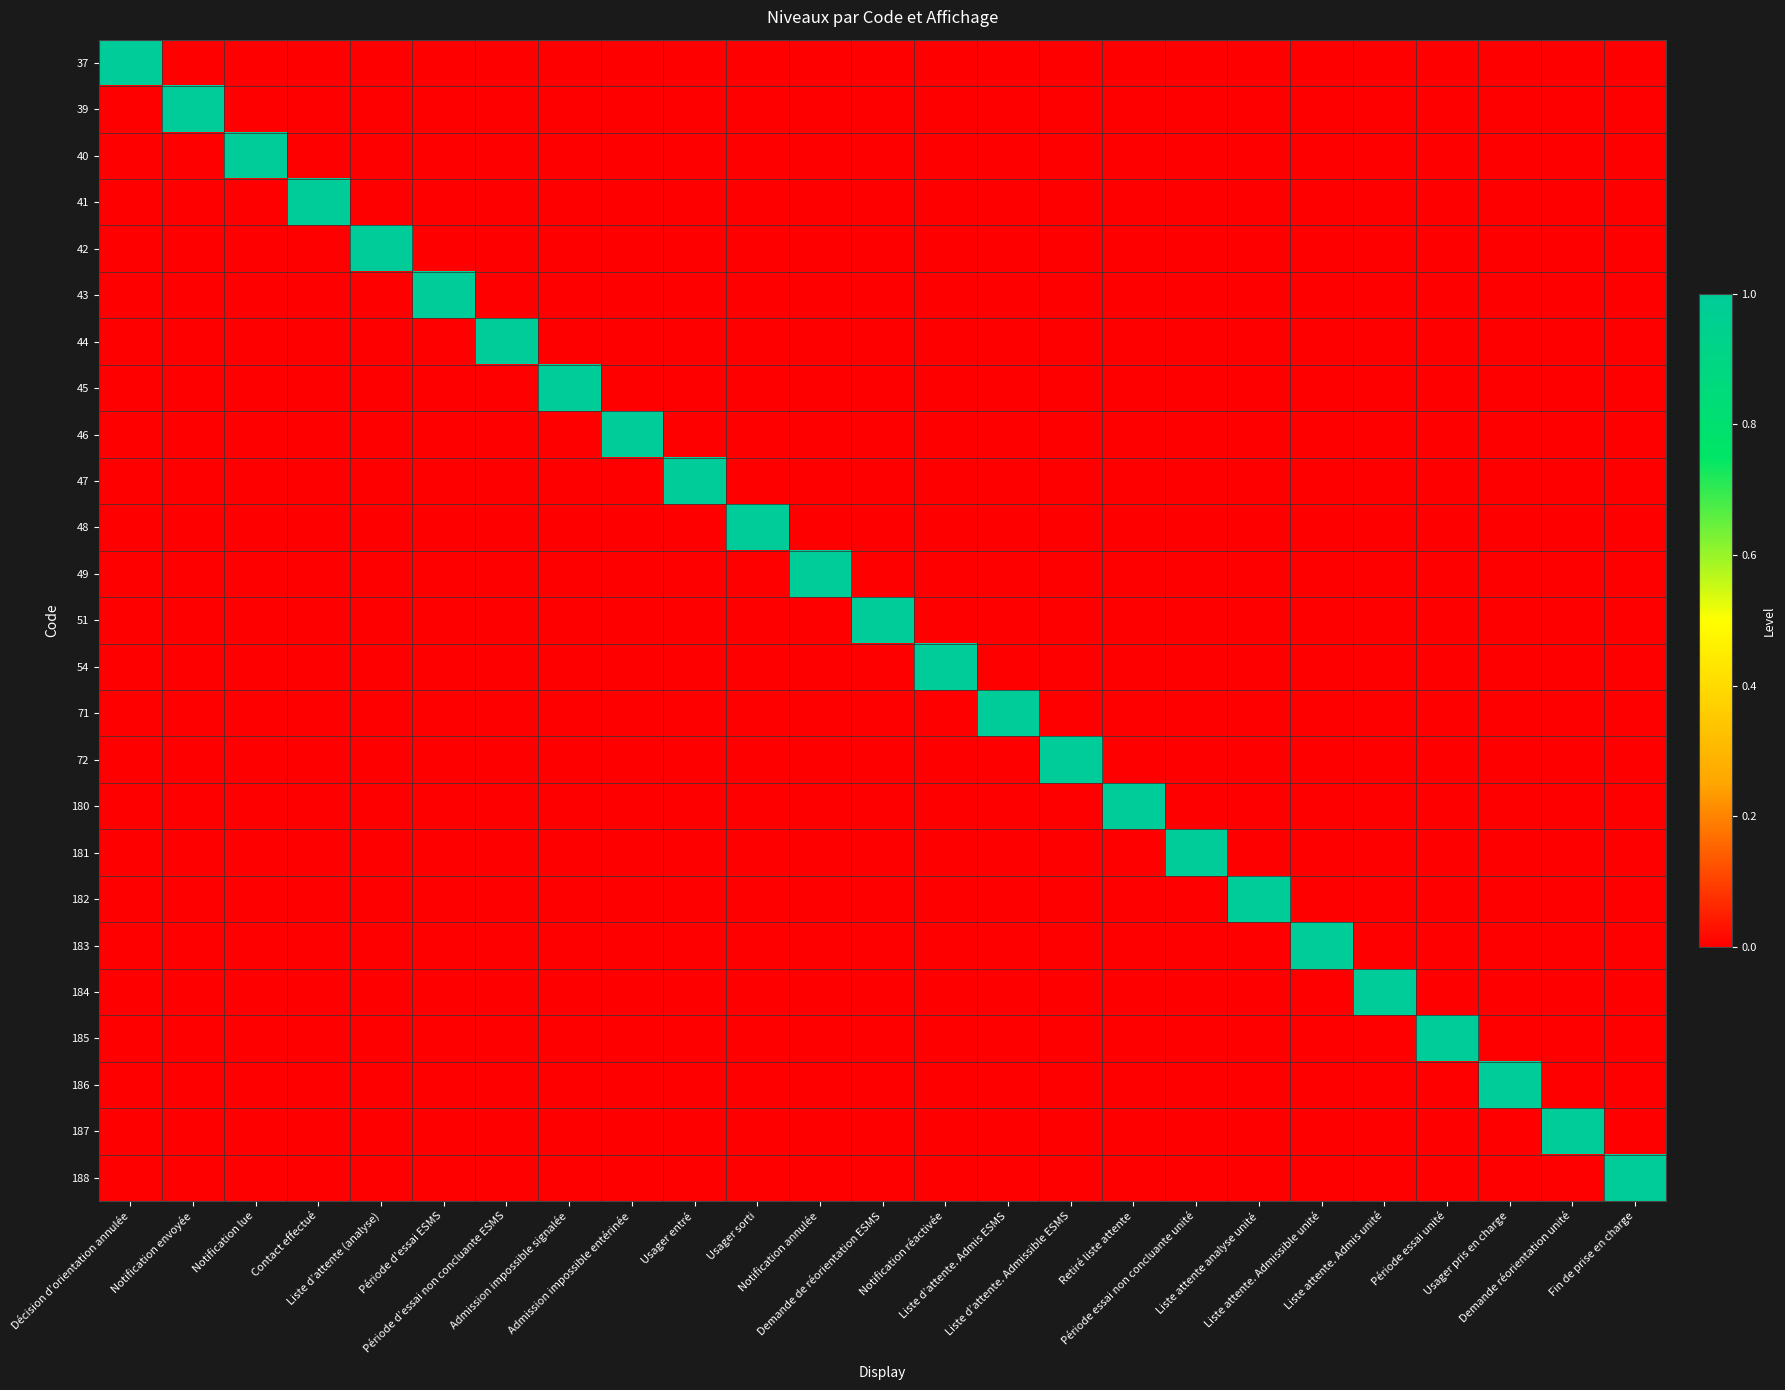

List the series in order of their peak value, lowest first.

37, 39, 40, 41, 42, 43, 44, 45, 46, 47, 48, 49, 51, 54, 71, 72, 180, 181, 182, 183, 184, 185, 186, 187, 188